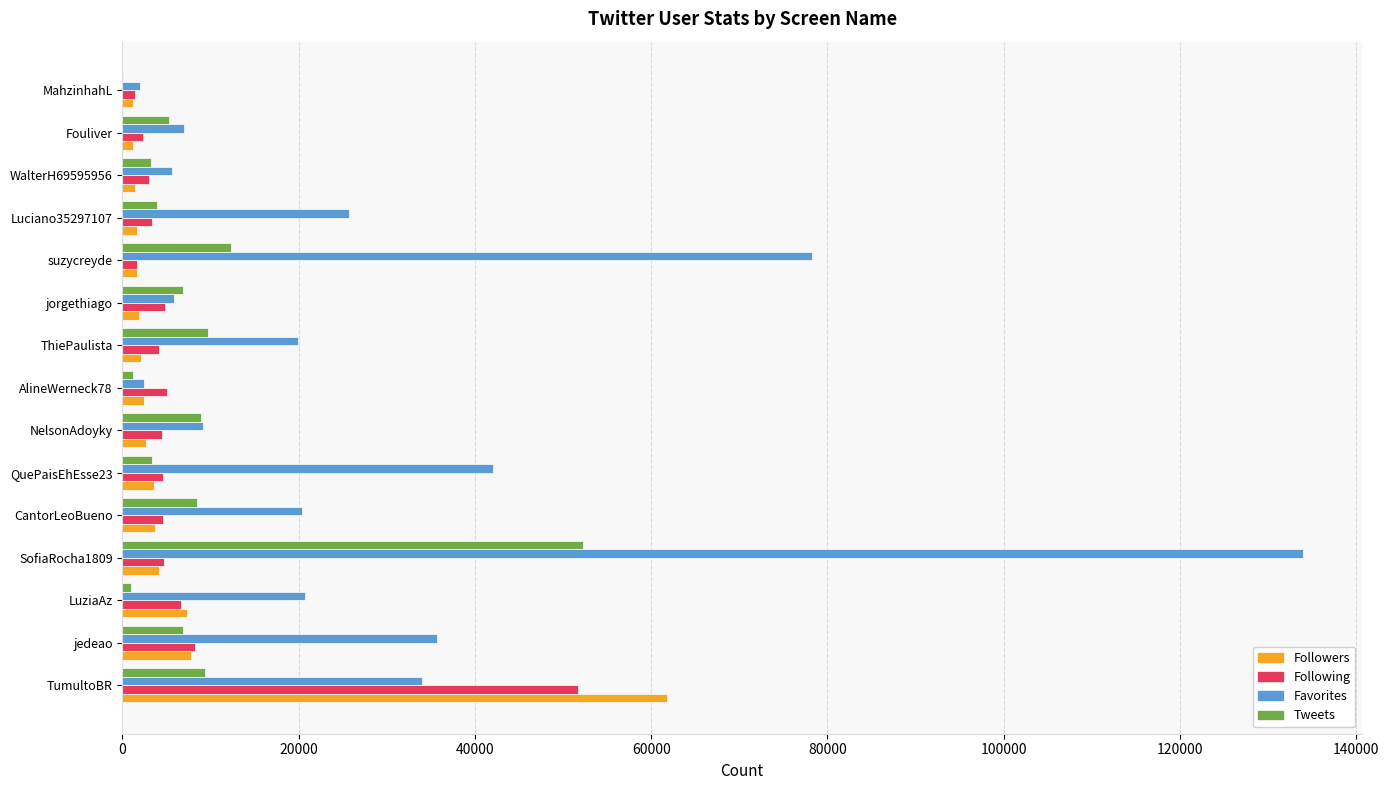

Count the number of categories in the chart.

15